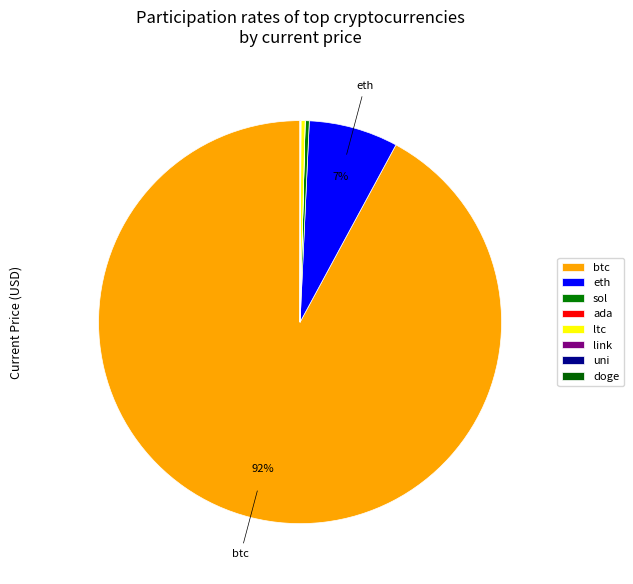

Combined, do ada and doge account for over 50%?

No